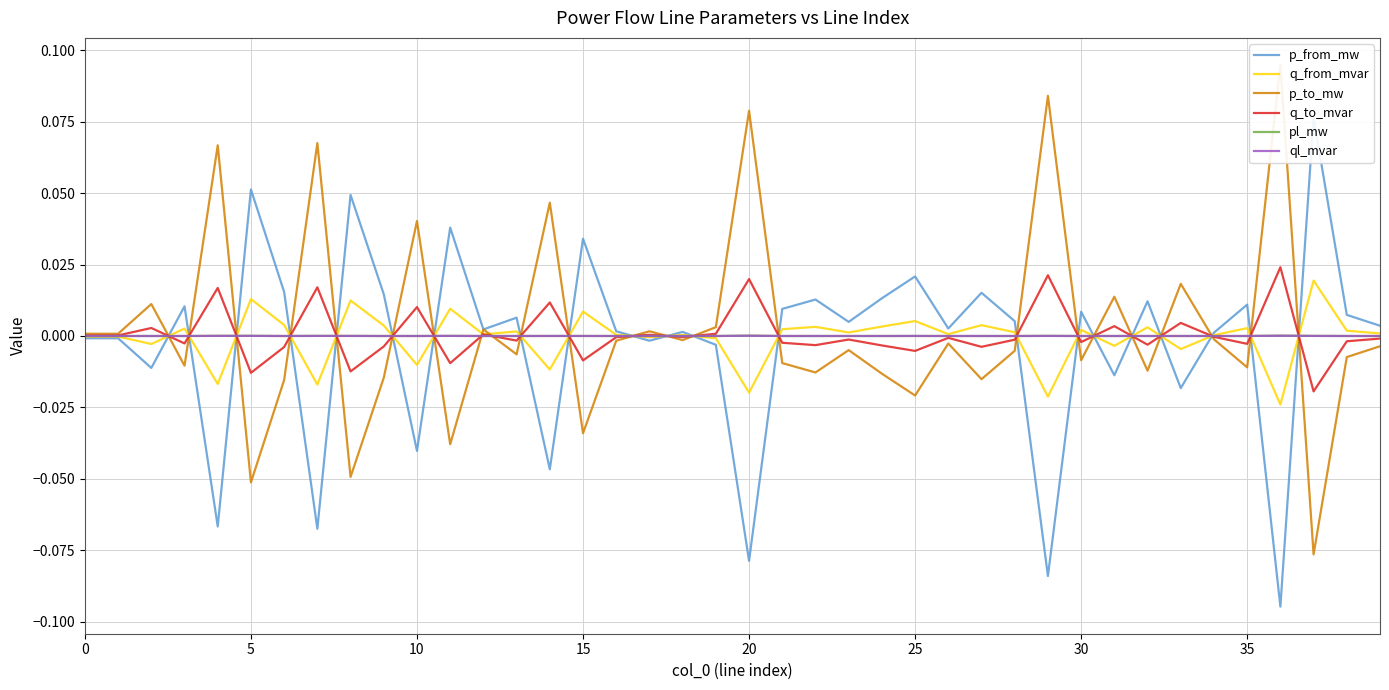

How many data points does each series have?

40